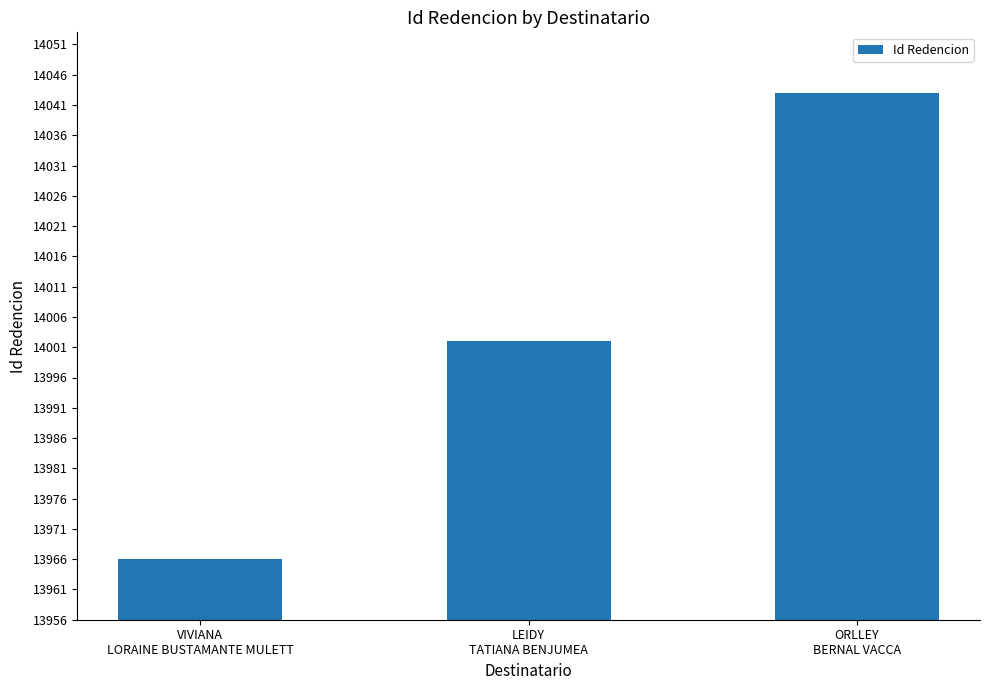

What value does the data have at ORLLEY
BERNAL VACCA, to the nearest 10?

14040